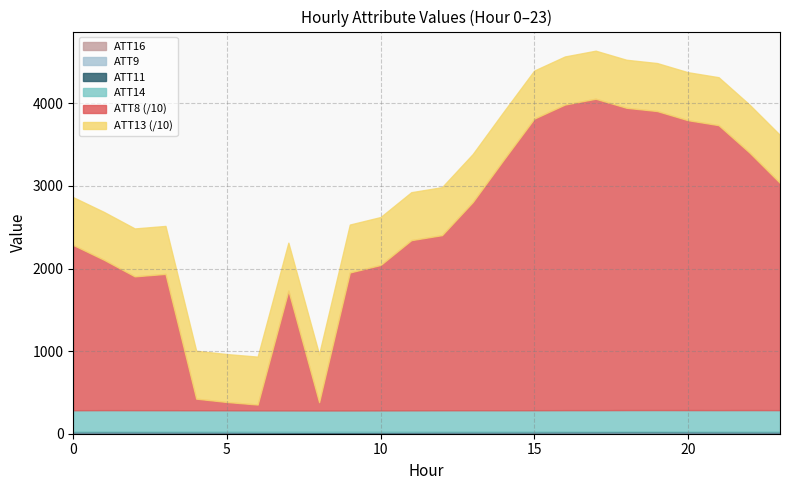

What is the value of the ATT13 point at the 17th from the left?

5818.6